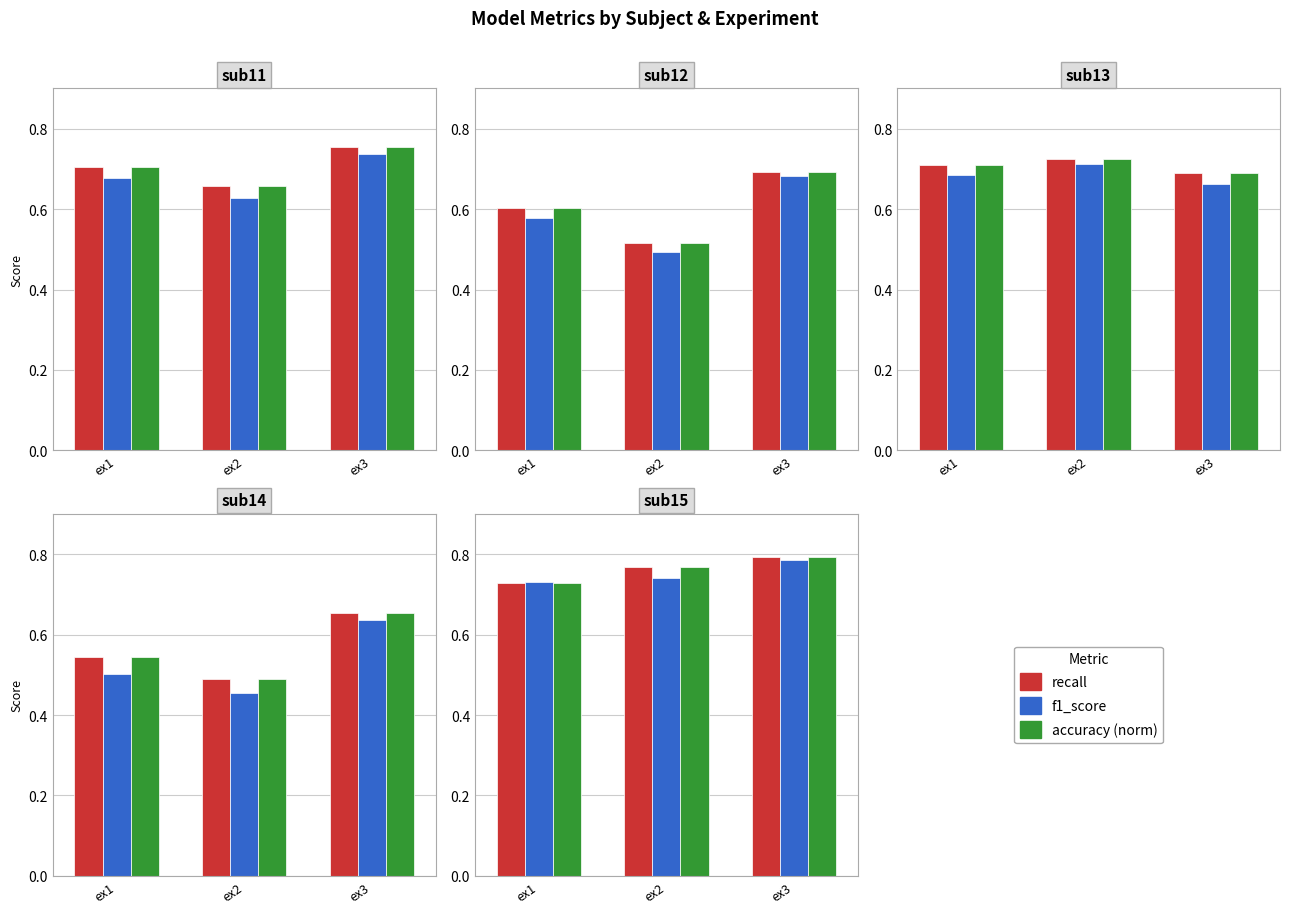

Is it true that recall equals 1.2 at ex1?

False